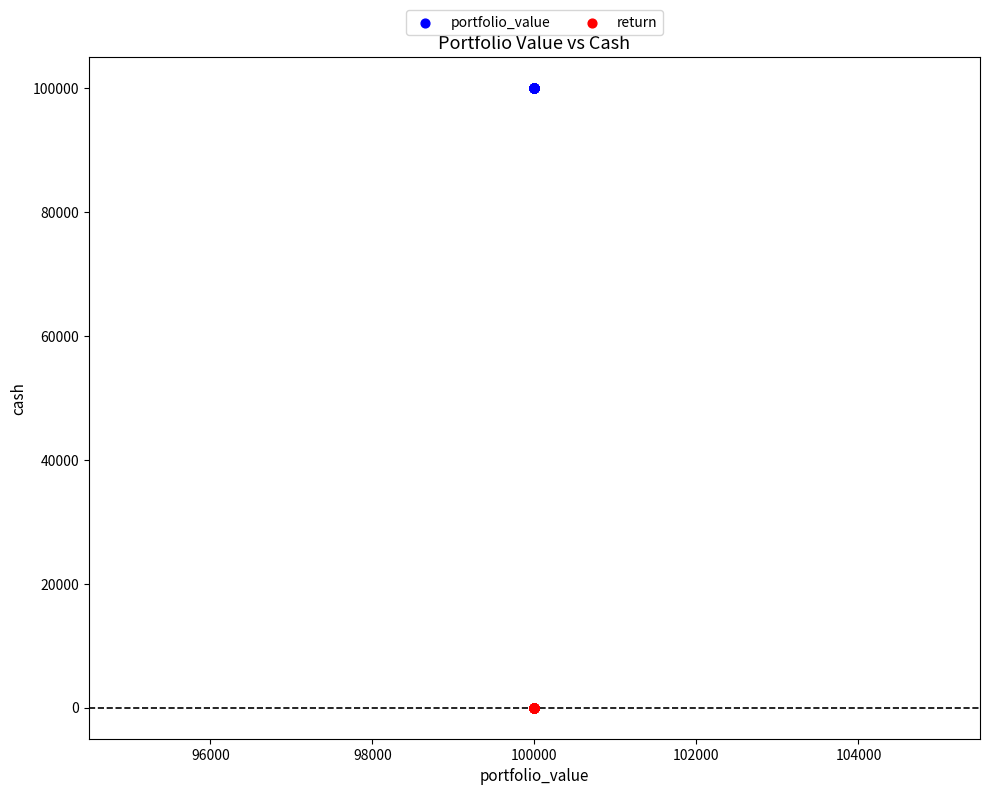

Which series reaches the minimum Y coordinate?

return